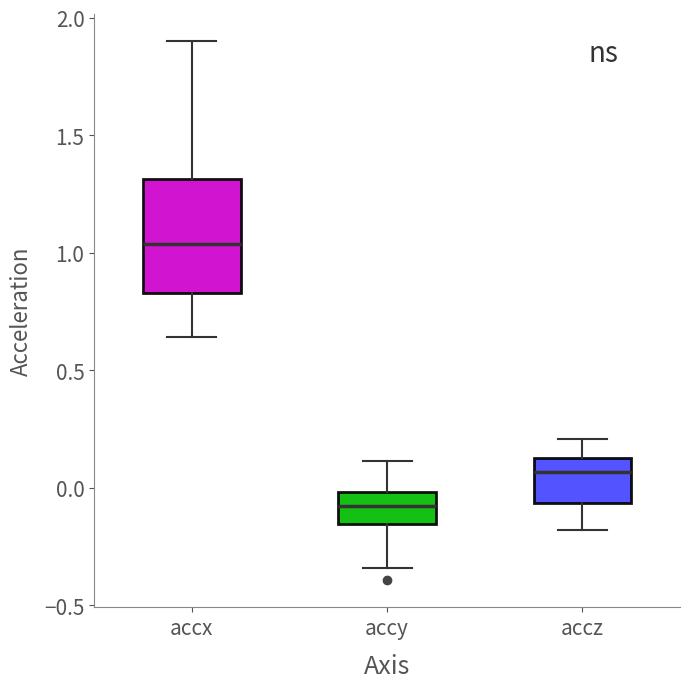

Reading left to right, read every box against the y-axis: the position of its median line, the range the box covers, and the ends of its whiskers. The values are not printed on the chart, so give them approximately, as read against the axis.

accx: median 1.05, box 0.85 to 1.30, whiskers 0.65 to 1.90
accy: median -0.10, box -0.15 to 0.00, whiskers -0.35 to 0.10
accz: median 0.05, box -0.05 to 0.15, whiskers -0.20 to 0.20